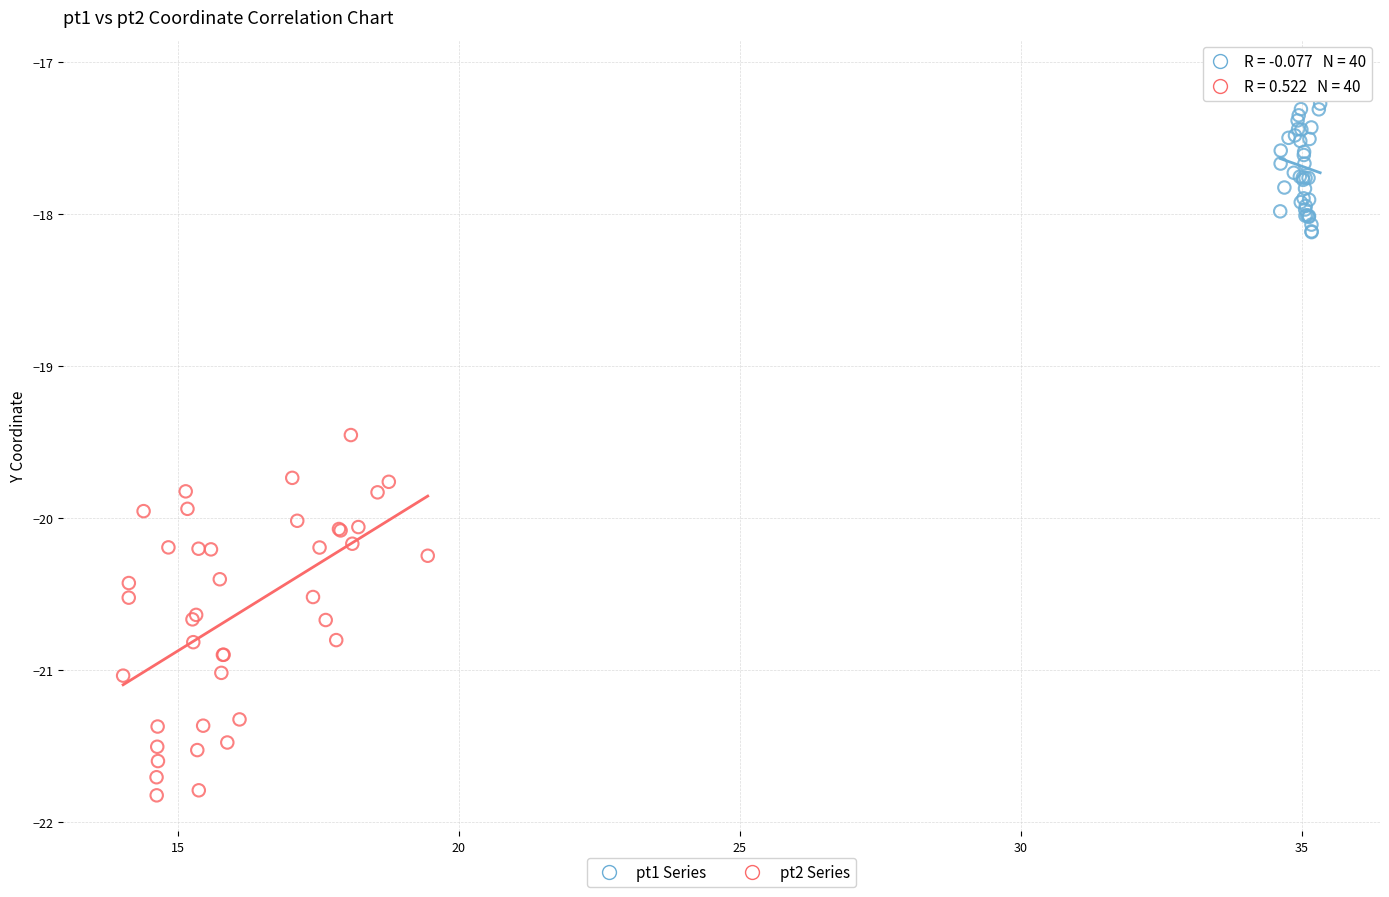

Which series has the largest Y range (max minus min)?

pt2 Series